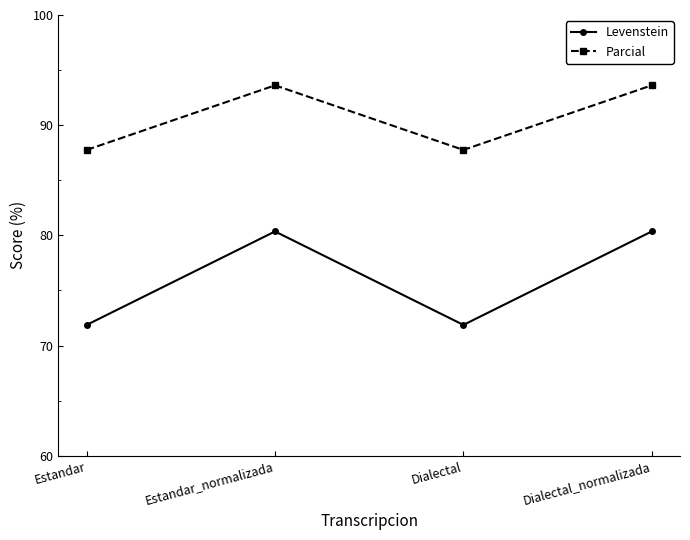

Is the value of Levenstein at Dialectal greater than the value of Parcial at Dialectal_normalizada?

No